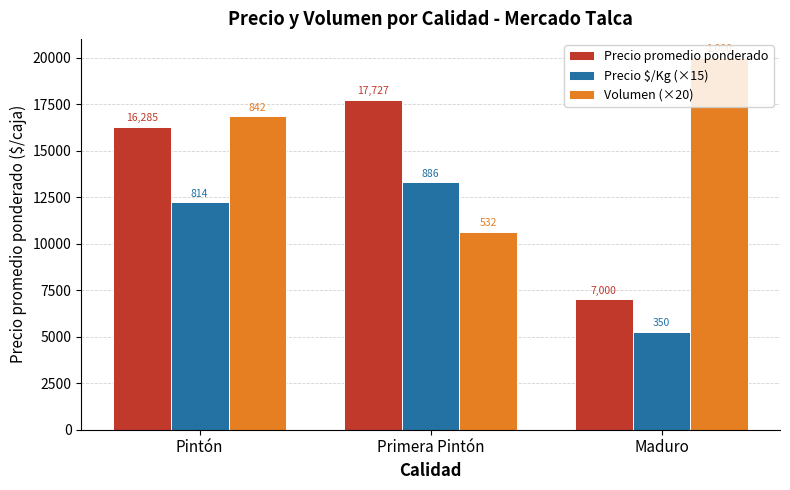

Where is Precio $/Kg (×15) nearest to the value 9272?

Pintón